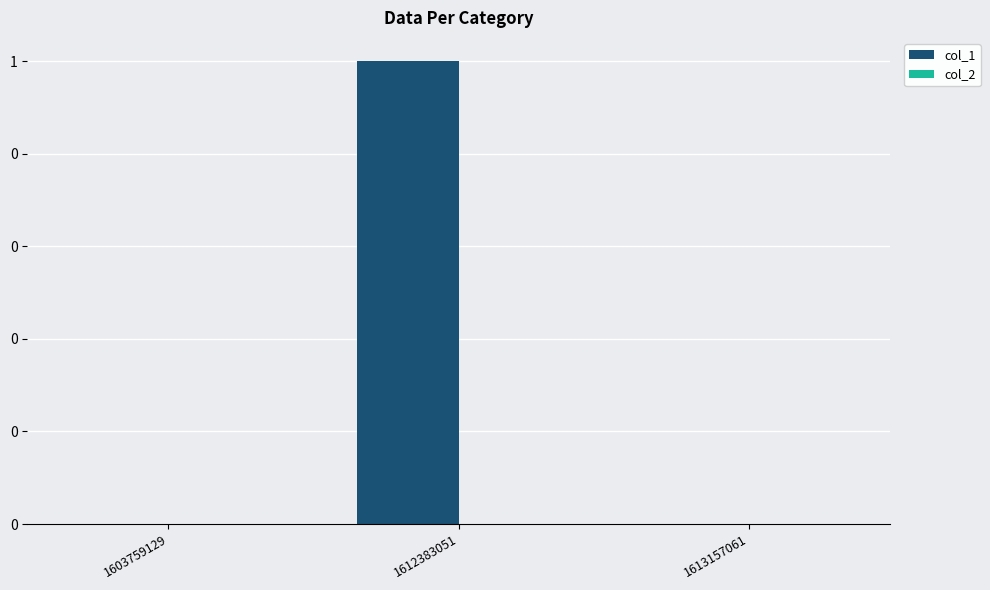

Reading left to right, extract all data points from this chart.

col_1: 0	1	0
col_2: 0	0	0